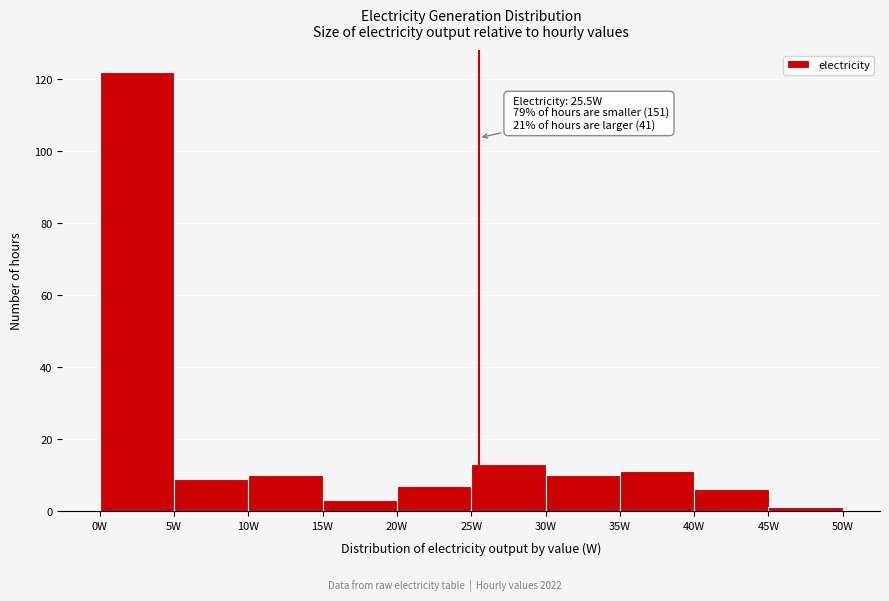

Which range on the x-axis has the tallest bar?

0 to 5